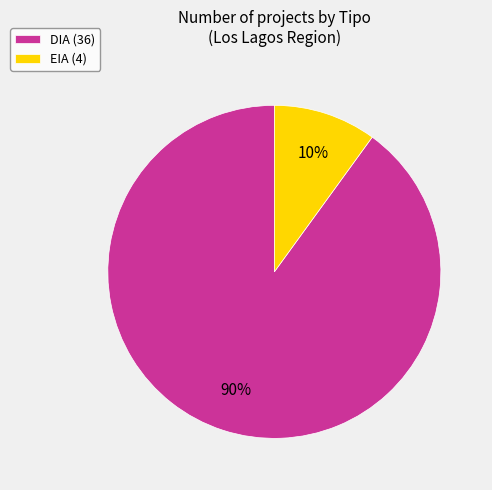

What is the ratio of the value at EIA to the value at DIA?

0.1